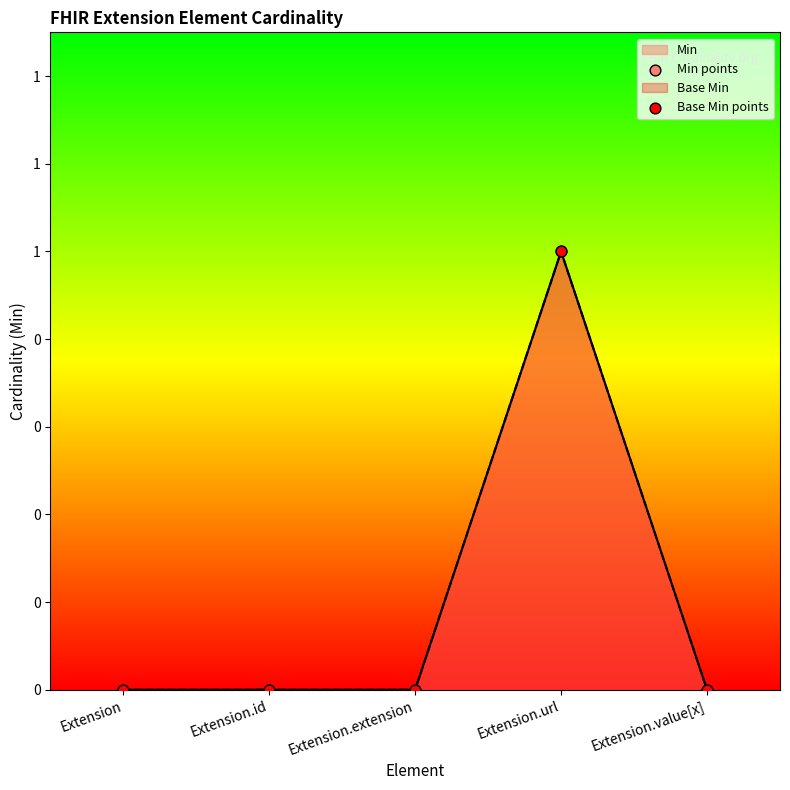

Which series has the widest spread of Y values?

Min points